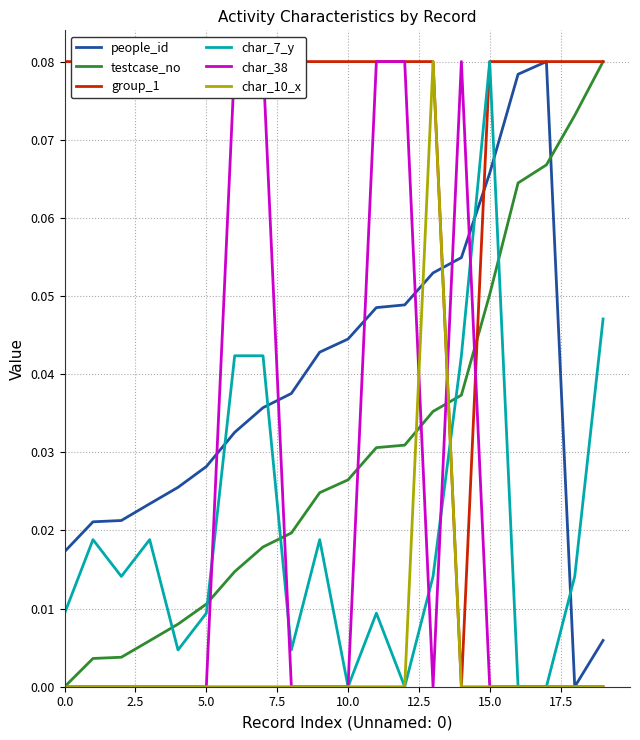

True or false: group_1 has more than 2 points higher than both neighbors.

False